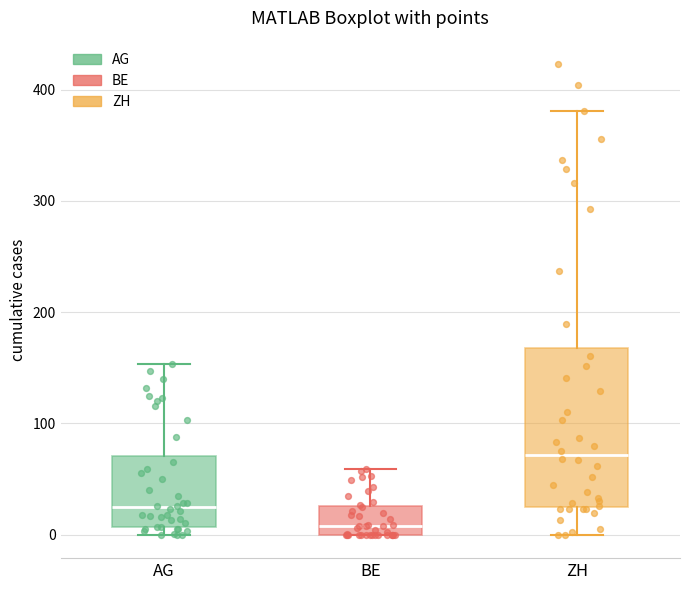

Where is the lower edge of the box for AG on the y-axis? The values are not printed on the chart, so give them approximately, as read against the axis.

10